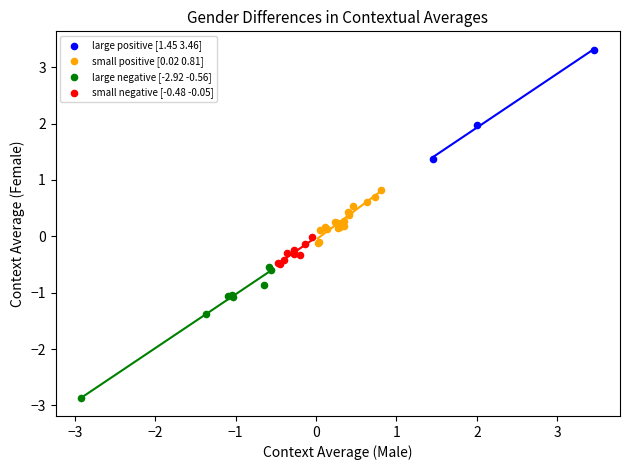

Which series has the widest spread of Y values?

large negative [-2.92 -0.56]